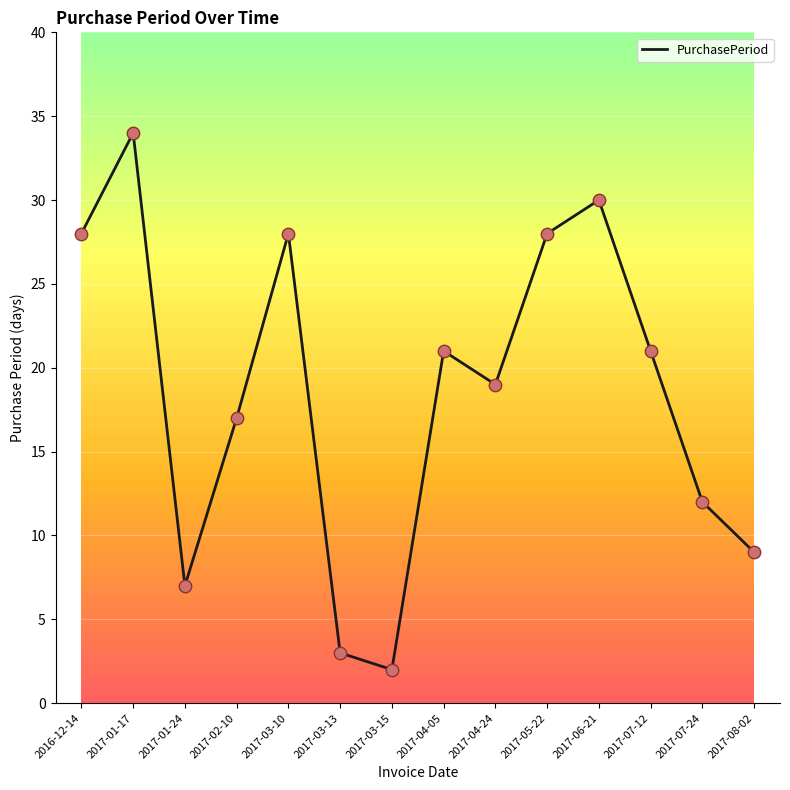

What is the change in value from 2016-12-14 to 2017-04-05?

-7